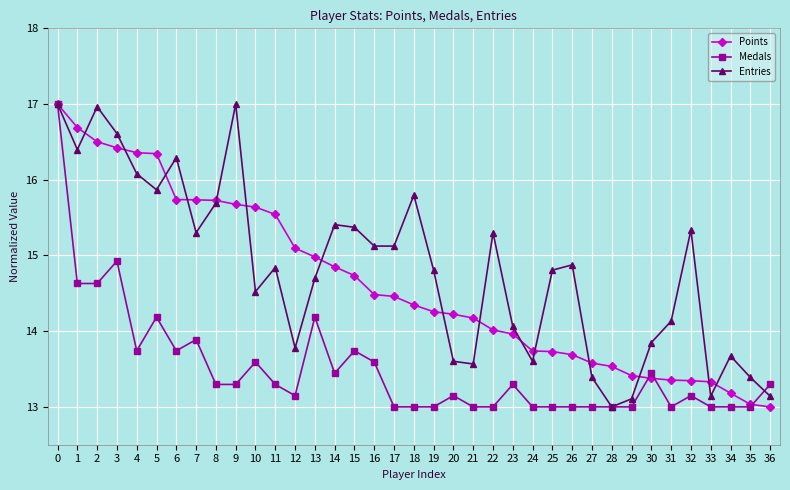

At 19, list the series in order from smallest to largest.

Medals, Points, Entries